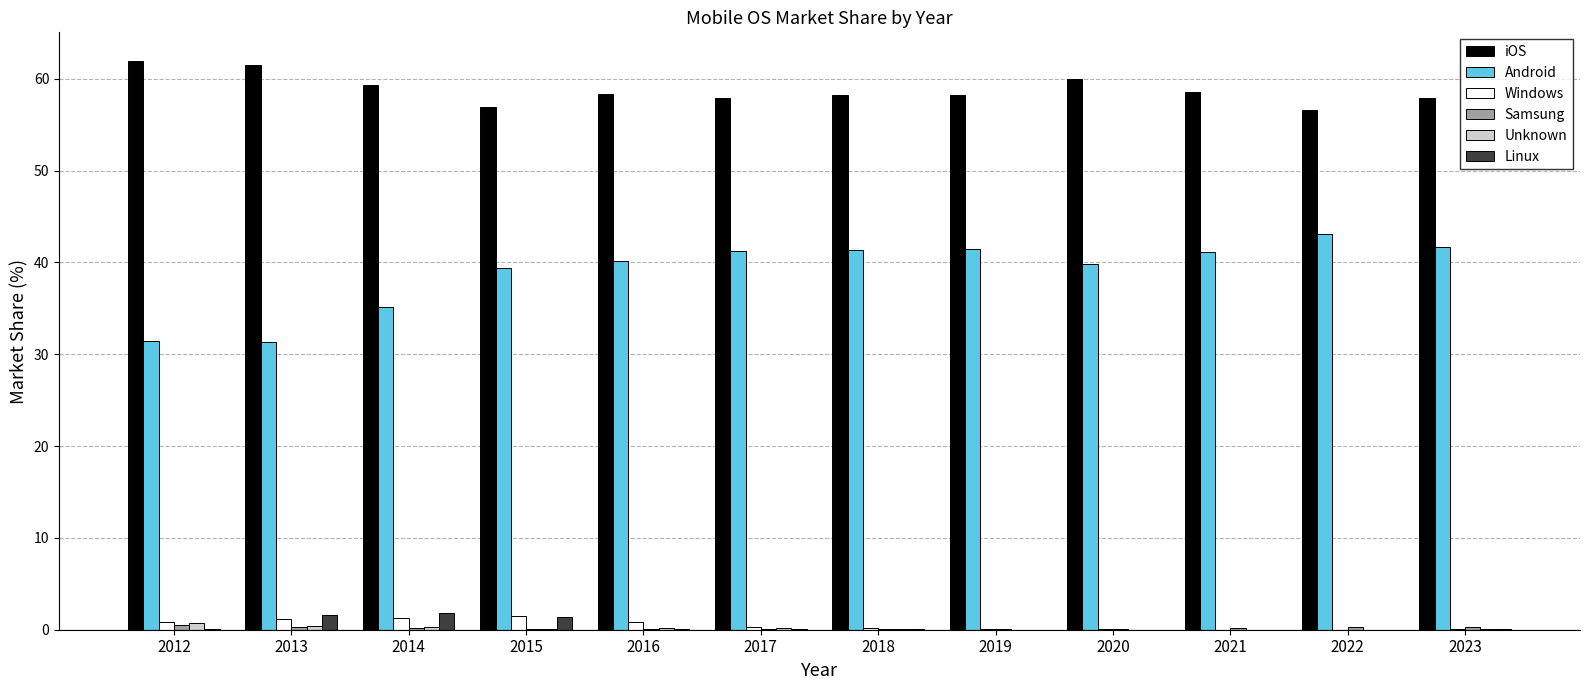

Which series has the widest spread of values?

Android